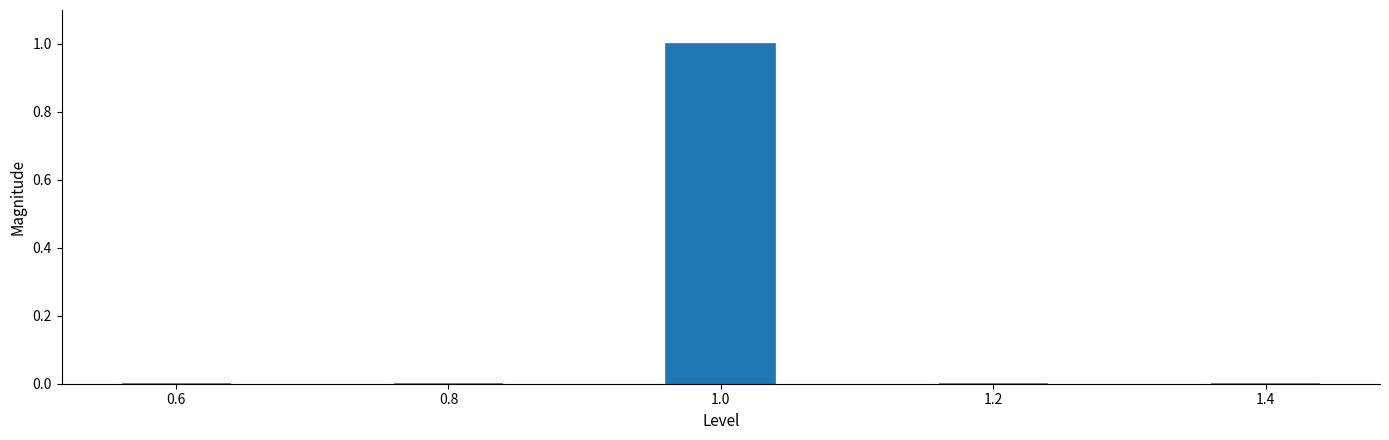

Reading right to left, transcribe all the data shown in this chart.

1.4=0	1.2=0	1.0=1	0.8=0	0.6=0